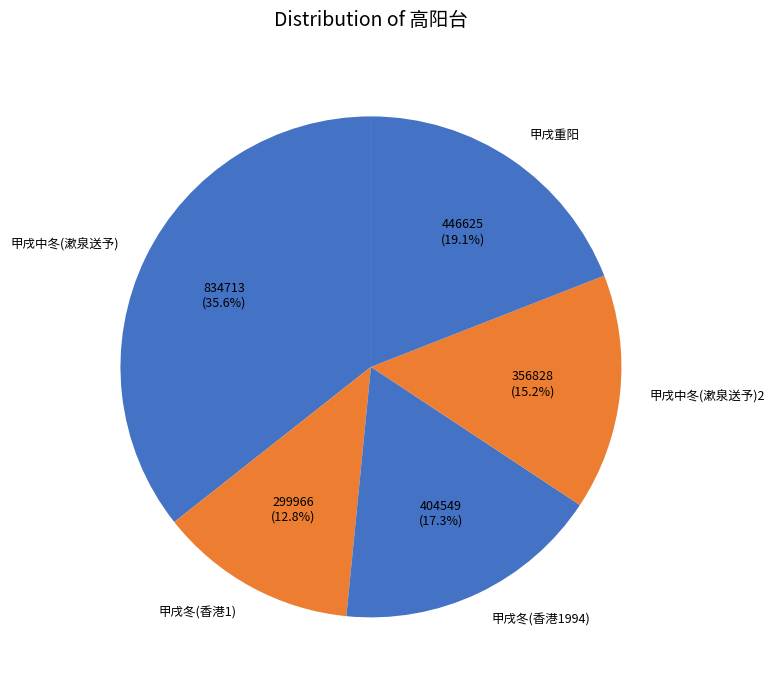

Rank the categories by value from highest to lowest.

甲戌中冬(漱泉送予), 甲戌重阳, 甲戌冬(香港1994), 甲戌中冬(漱泉送予)2, 甲戌冬(香港1)